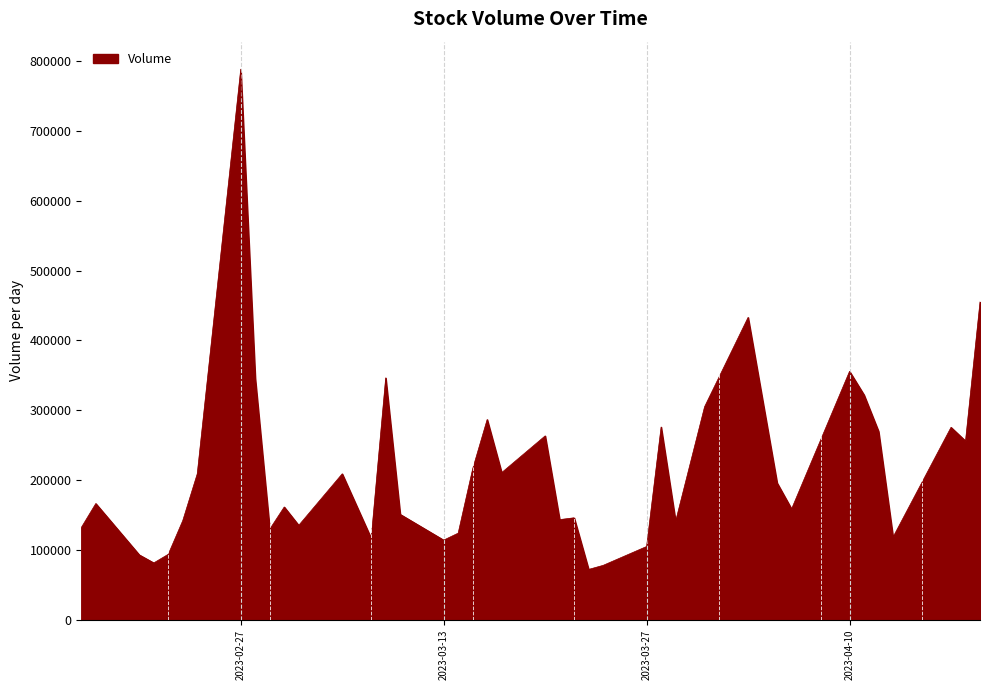

What is the difference between the maximum and minimum values?

716175